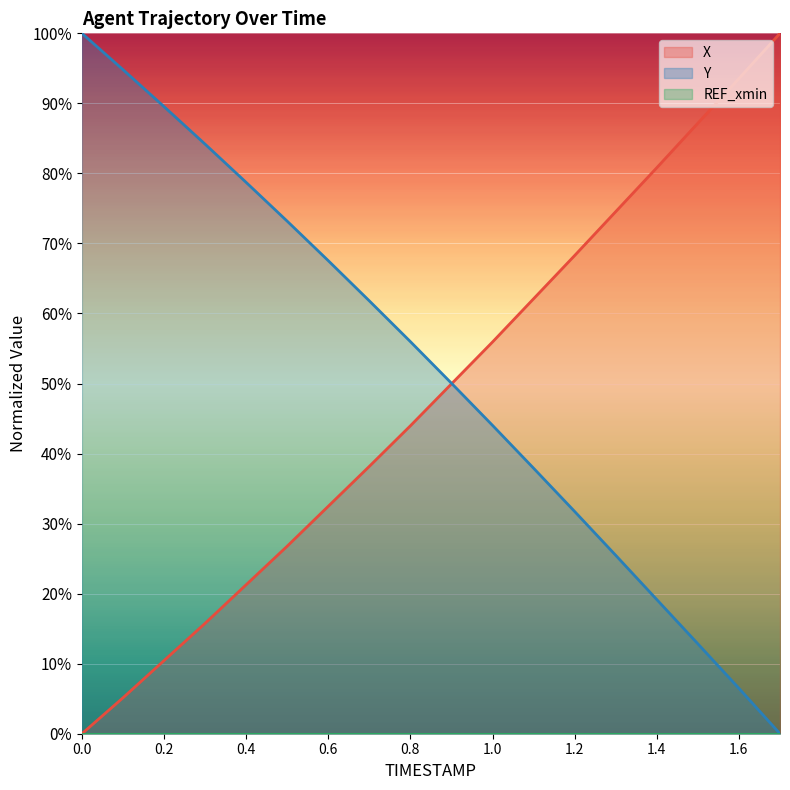

The X series shows 15.8 at 0.3. True or false?

True